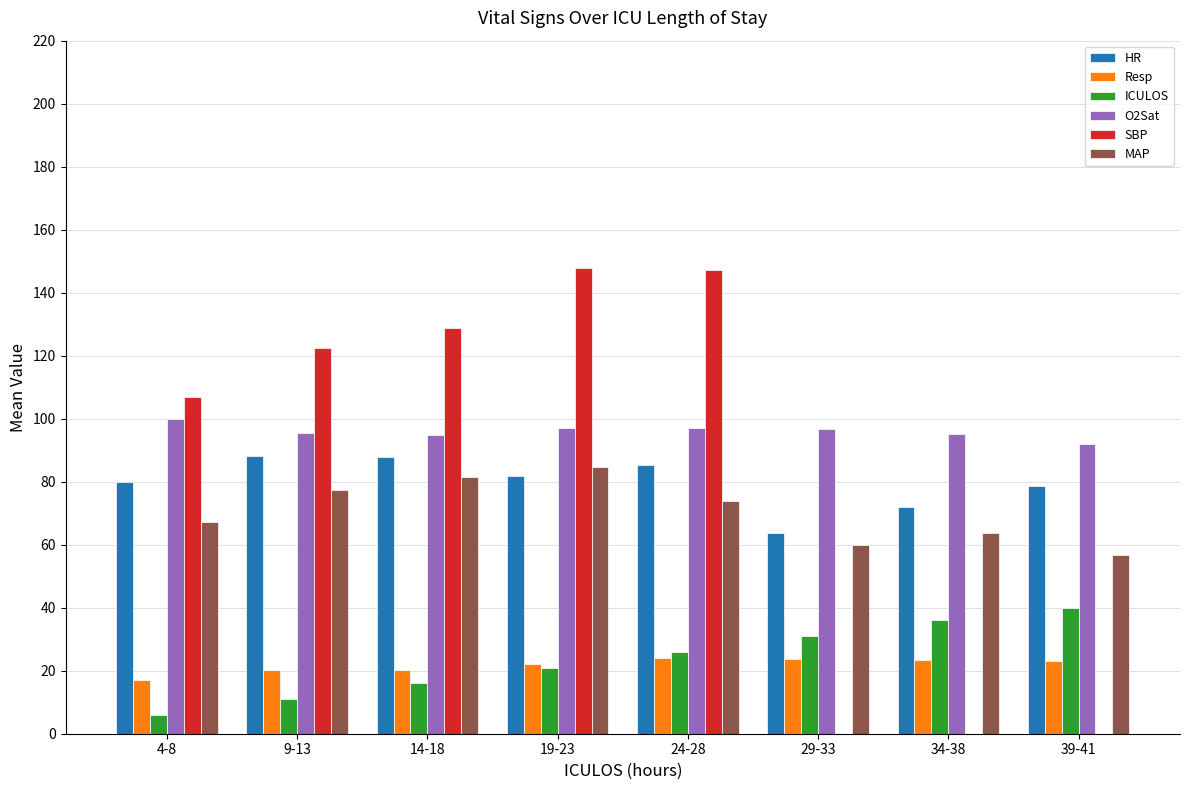

Is the value of SBP at 39-41 greater than the value of ICULOS at 24-28?

No